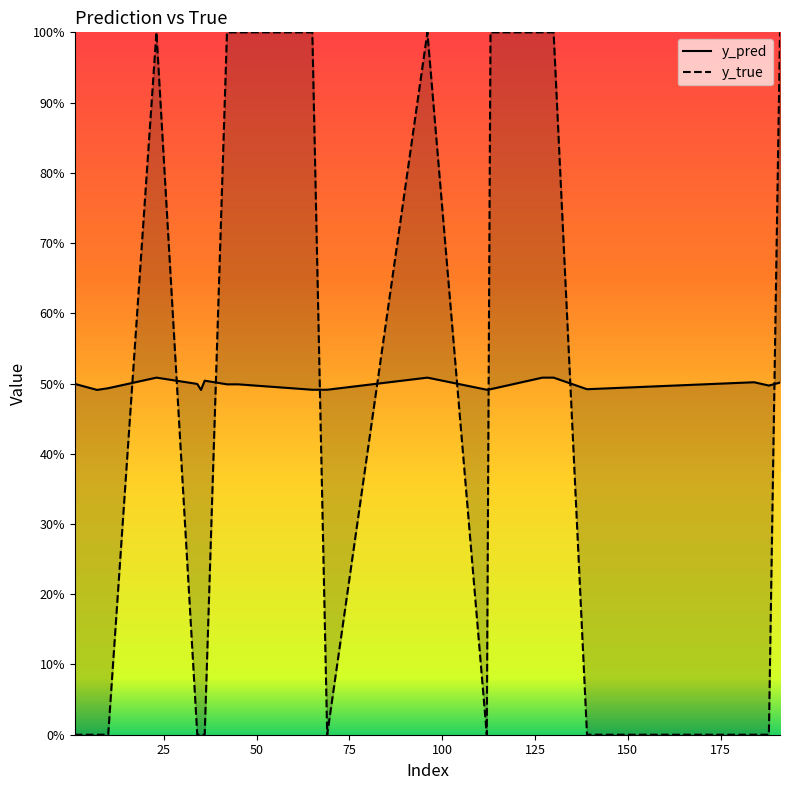

Rank the series by their average value, from lowest to highest.

y_true, y_pred